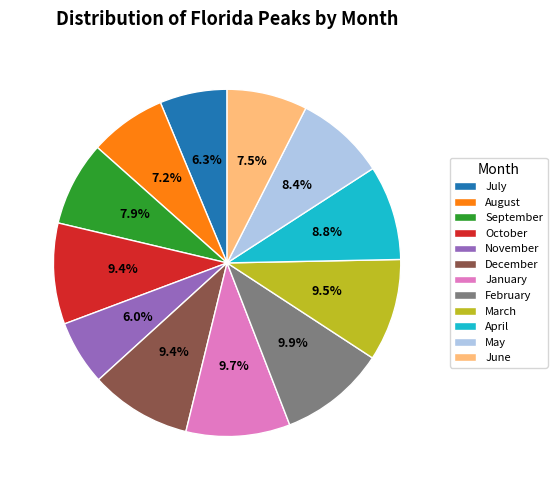

Does any single category account for the majority?

No